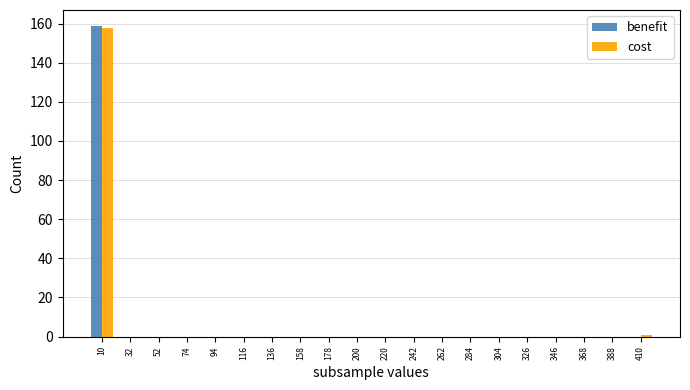

What is the sum of all benefit values?

159